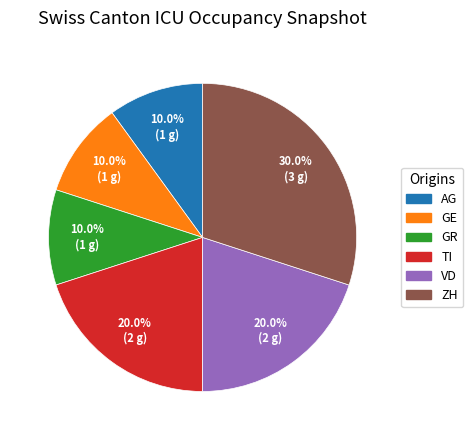

The AG slice represents 10% of the pie. True or false?

True